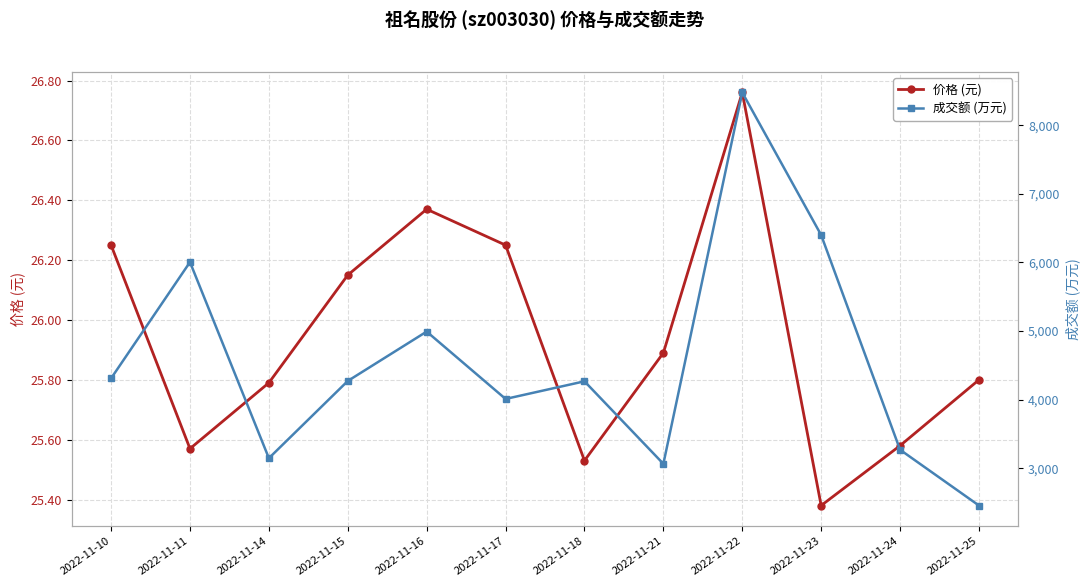

Reading left to right, list all the values displayed in this chart.

价格 (元): 2022-11-10=26.2	2022-11-11=25.6	2022-11-14=25.8	2022-11-15=26.1	2022-11-16=26.4	2022-11-17=26.2	2022-11-18=25.5	2022-11-21=25.9	2022-11-22=26.8	2022-11-23=25.4	2022-11-24=25.6	2022-11-25=25.8
成交额 (万元): 2022-11-10=4310.0	2022-11-11=6005.0	2022-11-14=3146.0	2022-11-15=4272.0	2022-11-16=4992.0	2022-11-17=4010.0	2022-11-18=4267.0	2022-11-21=3064.0	2022-11-22=8478.0	2022-11-23=6399.0	2022-11-24=3269.0	2022-11-25=2456.0